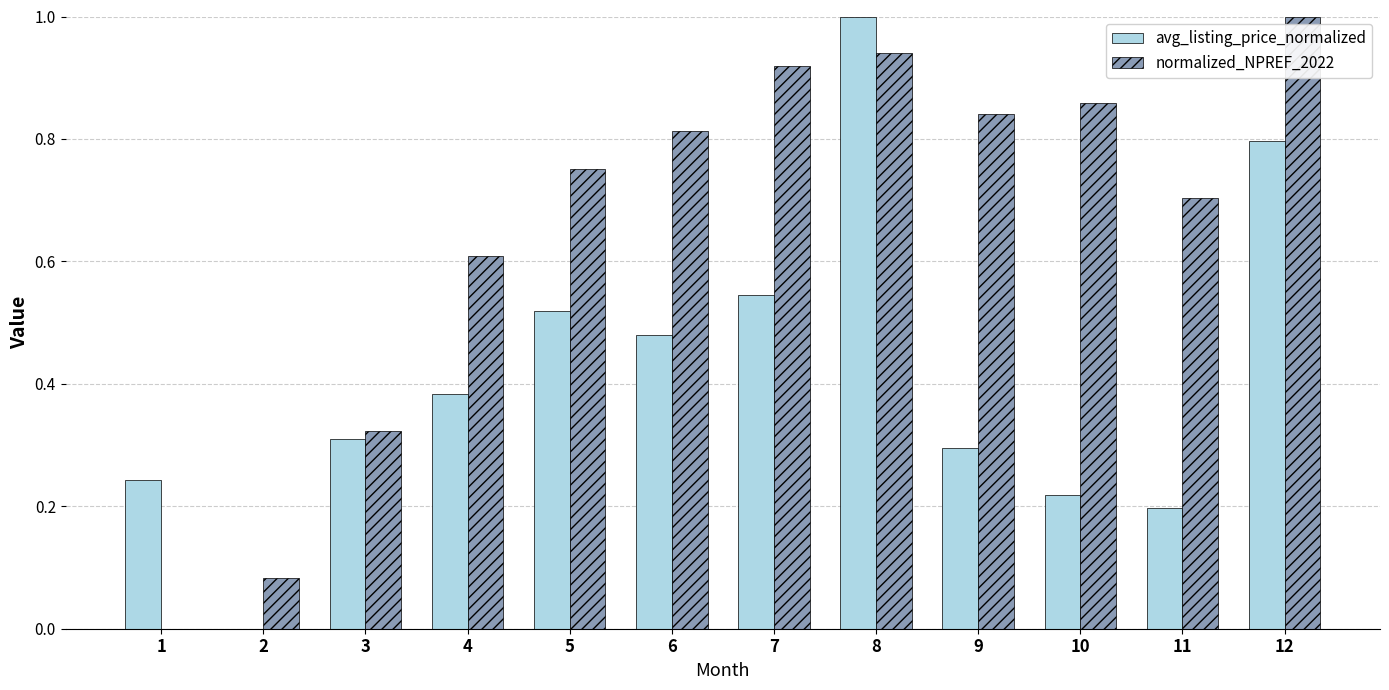

How many values in normalized_NPREF_2022 are above zero?

11